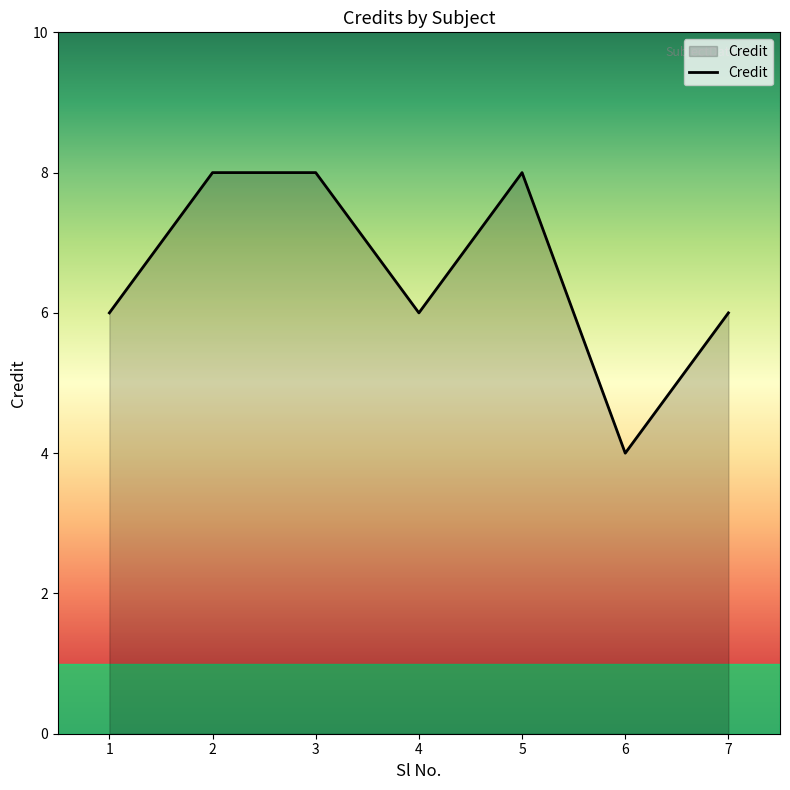

What is the maximum value shown in the chart?

8